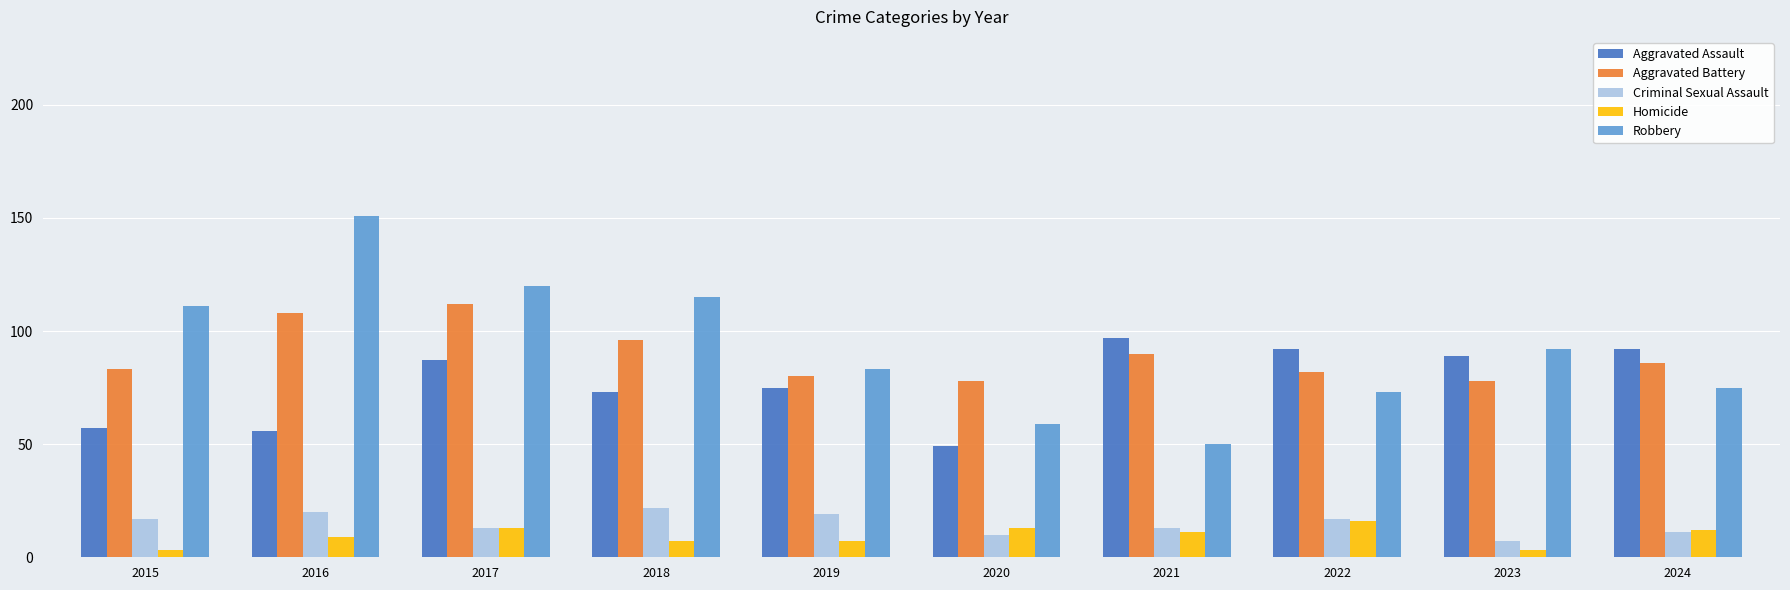

What are all the series names shown in the legend?

Aggravated Assault, Aggravated Battery, Criminal Sexual Assault, Homicide, Robbery